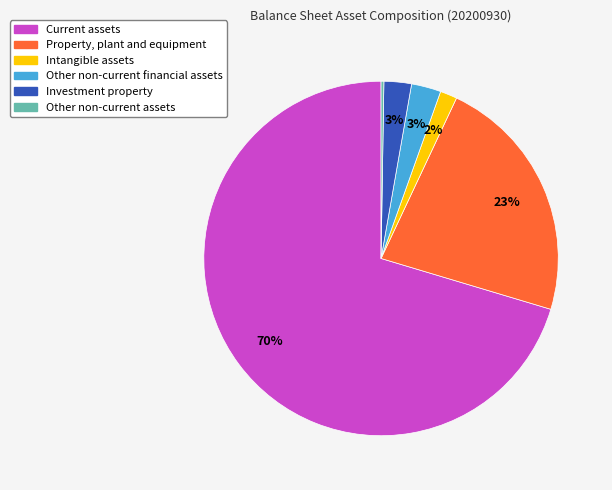

Combined, do Other non-current financial assets and Intangible assets account for over 50%?

No